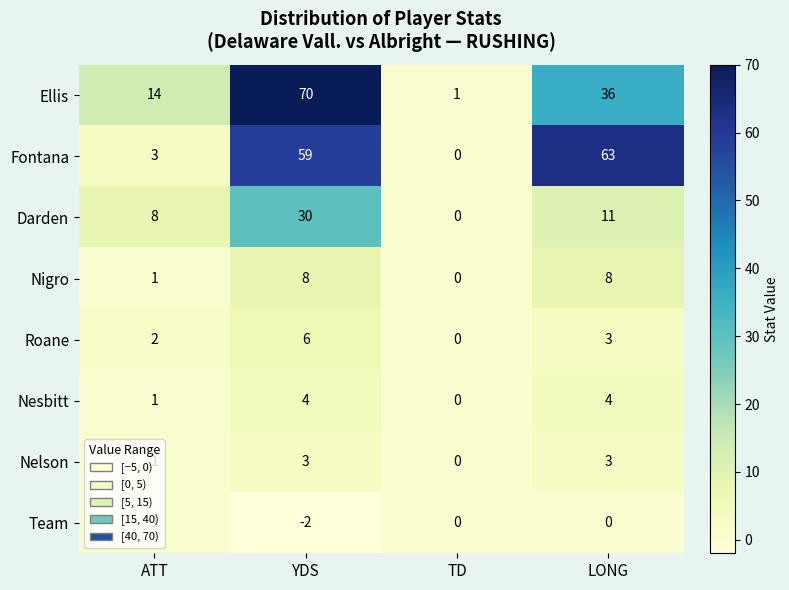

What is the difference between the second highest and minimum values in the Nesbitt series?

4